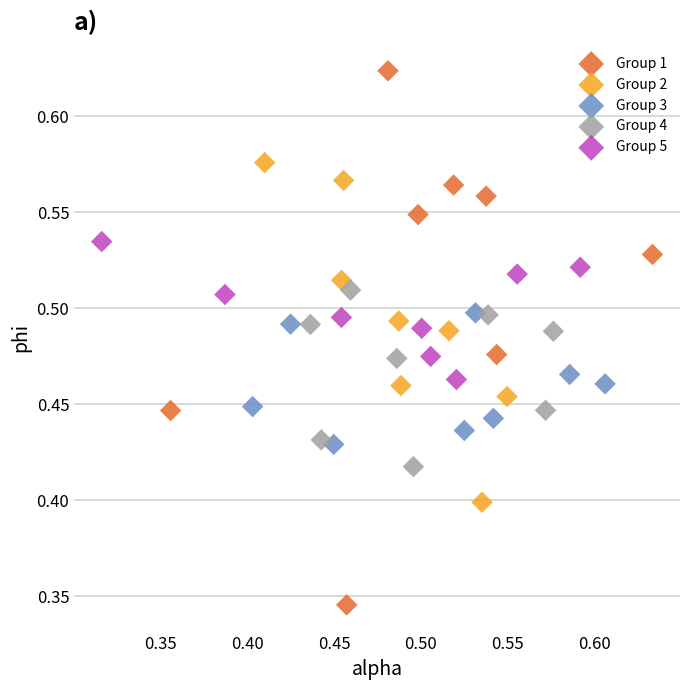

Which series reaches the minimum Y coordinate?

Group 1